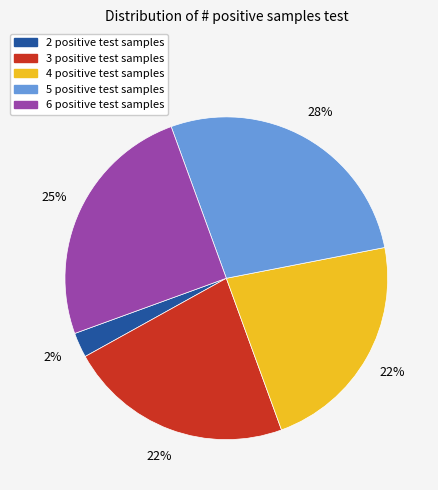

The 3 slice represents 38% of the pie. True or false?

False